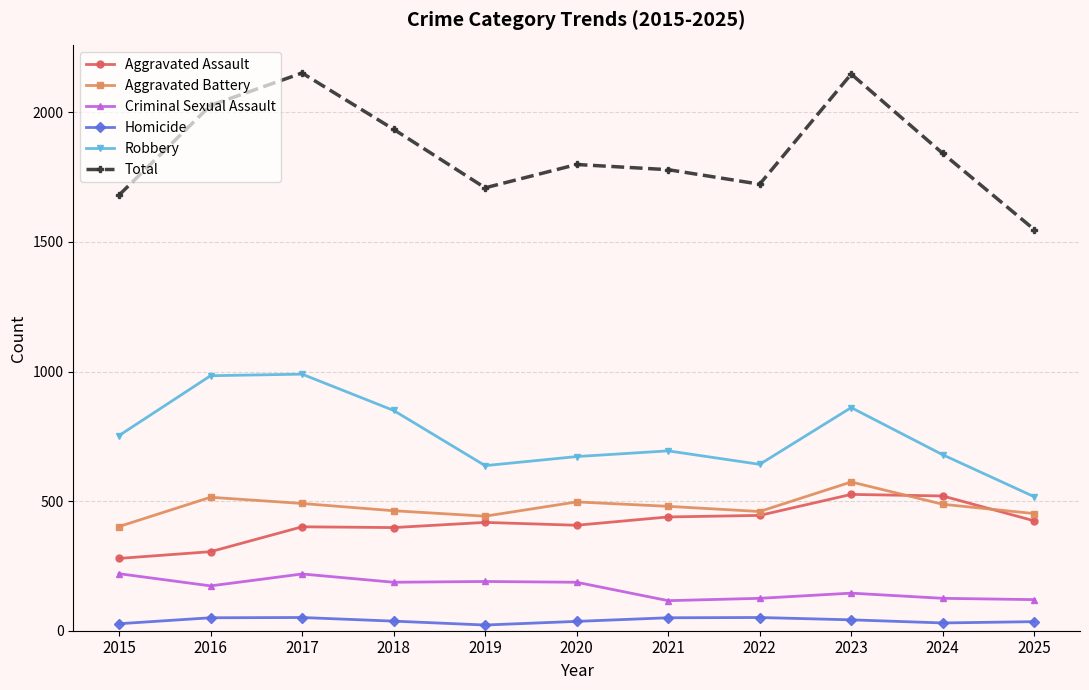

Where is the first local minimum for Total?

2019